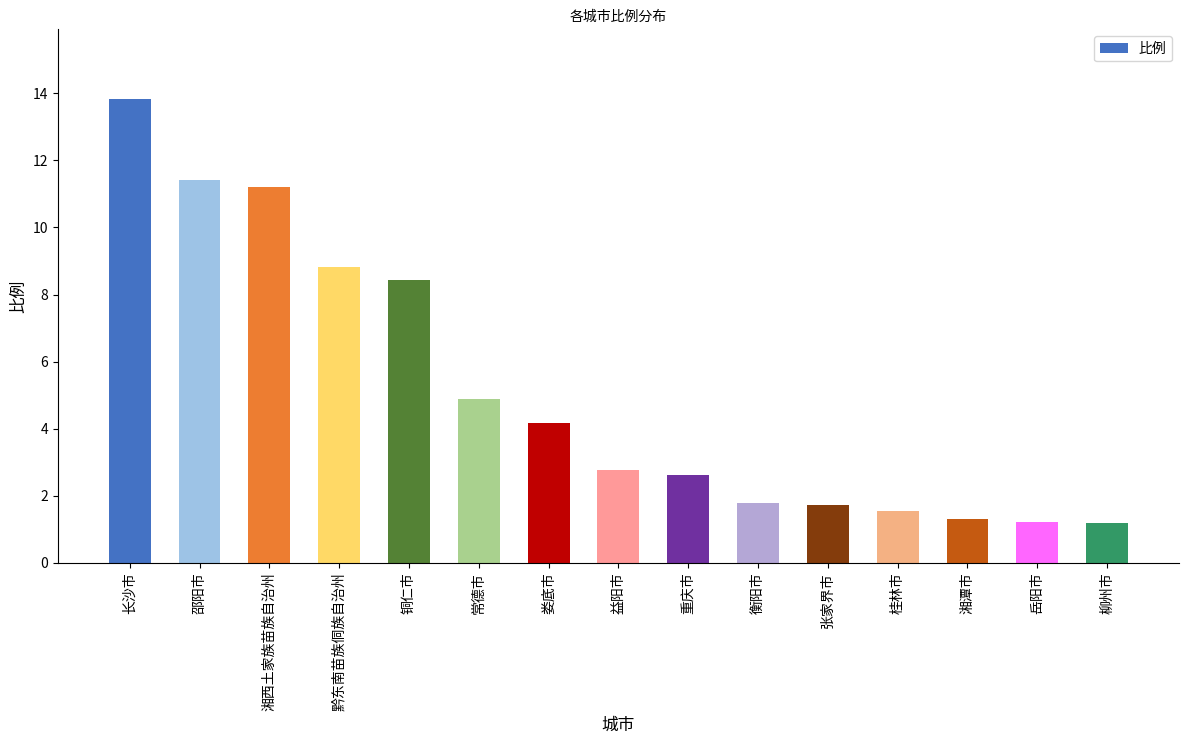

What is the maximum value shown in the chart?

13.8